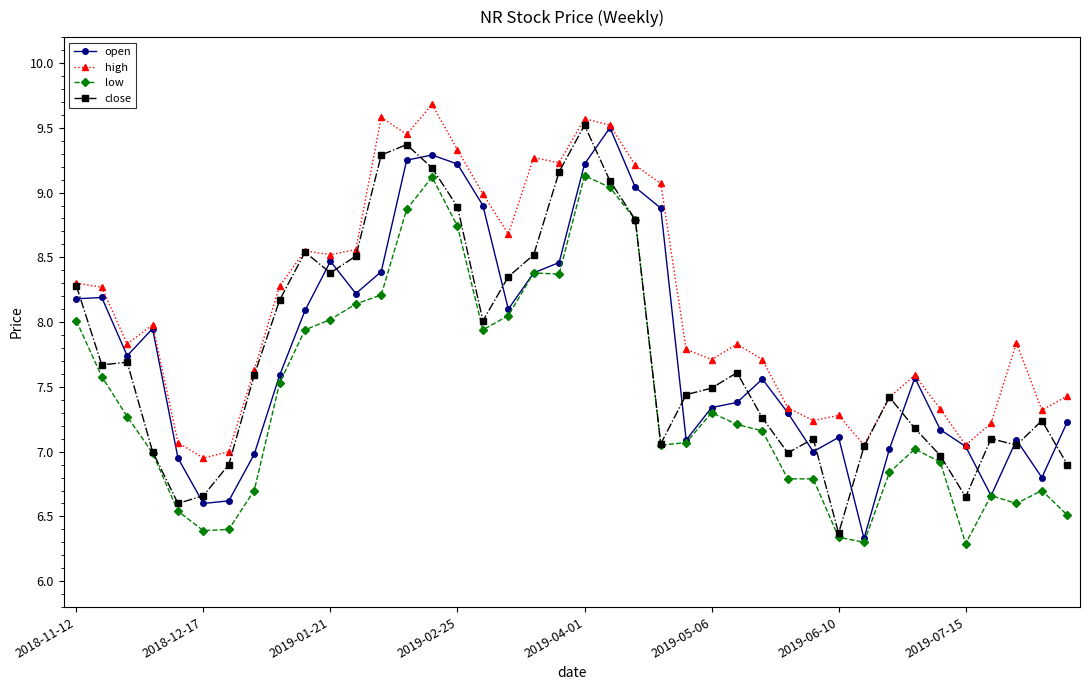

Which series has the largest total across all categories?

high